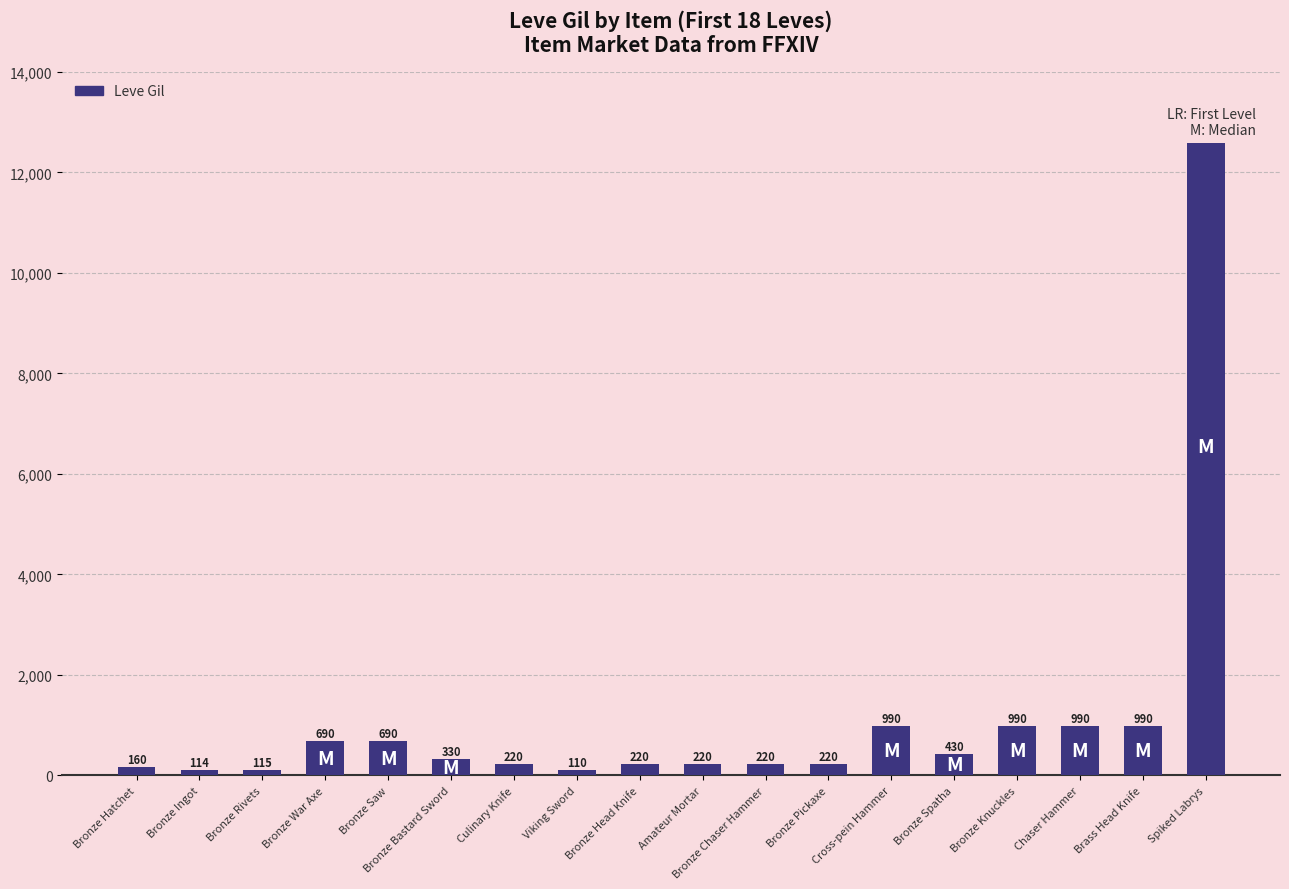

What is the difference between the maximum and second lowest values?

12976